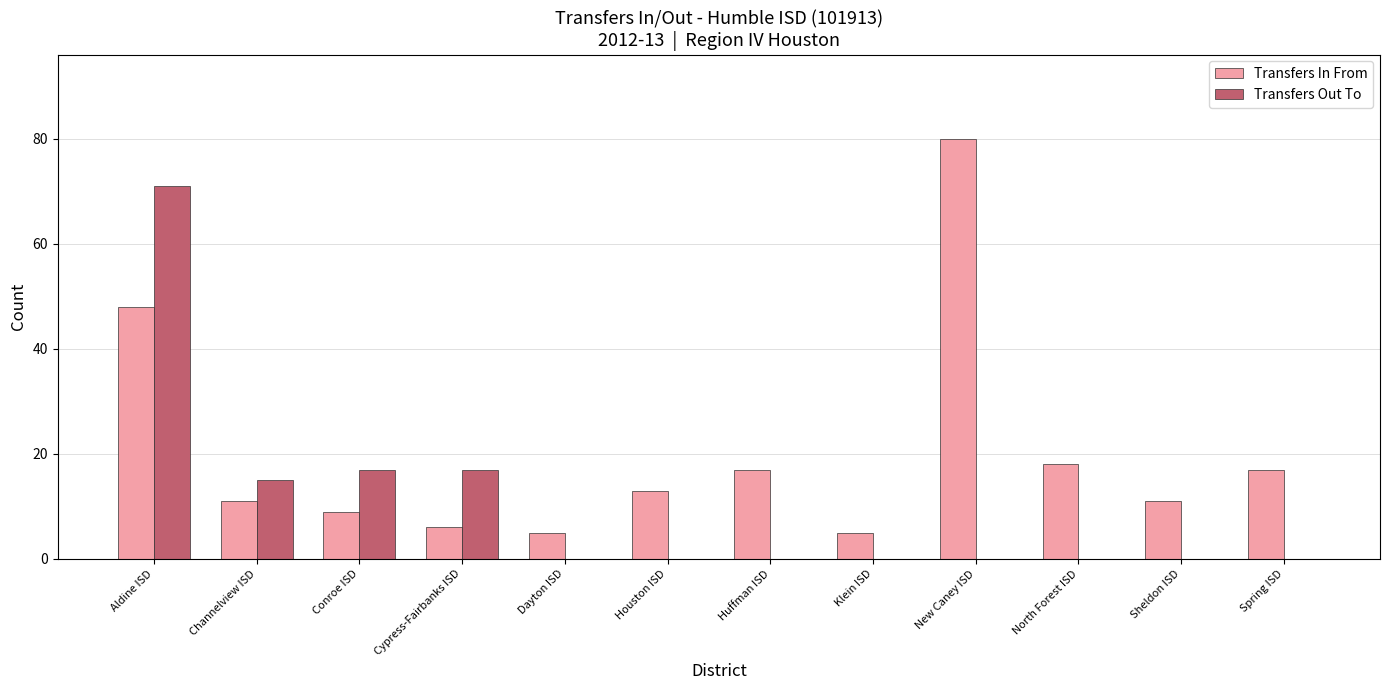

Which label corresponds to the largest value in the chart?

New Caney ISD